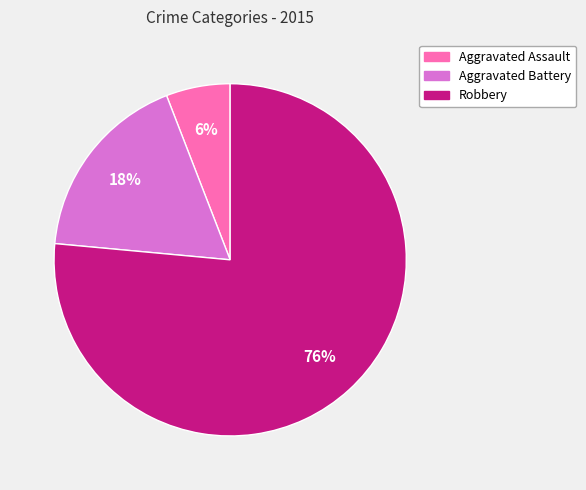

To the nearest percent, what portion does Aggravated Assault represent?

6%